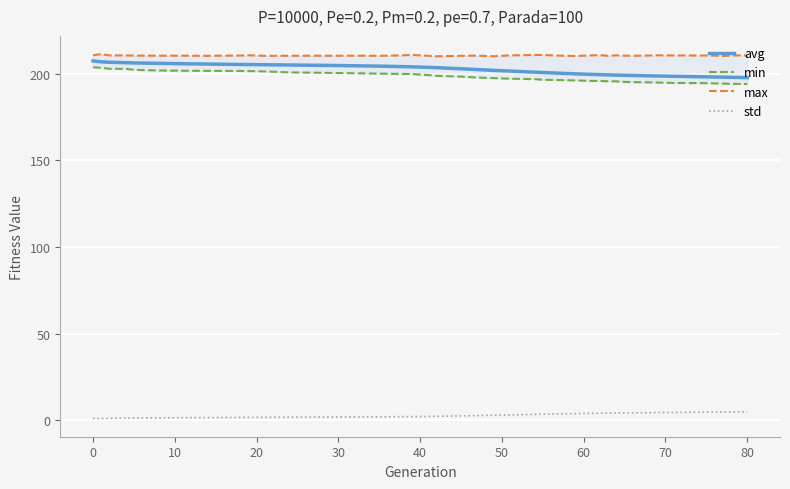

True or false: avg and std cross at least once.

False